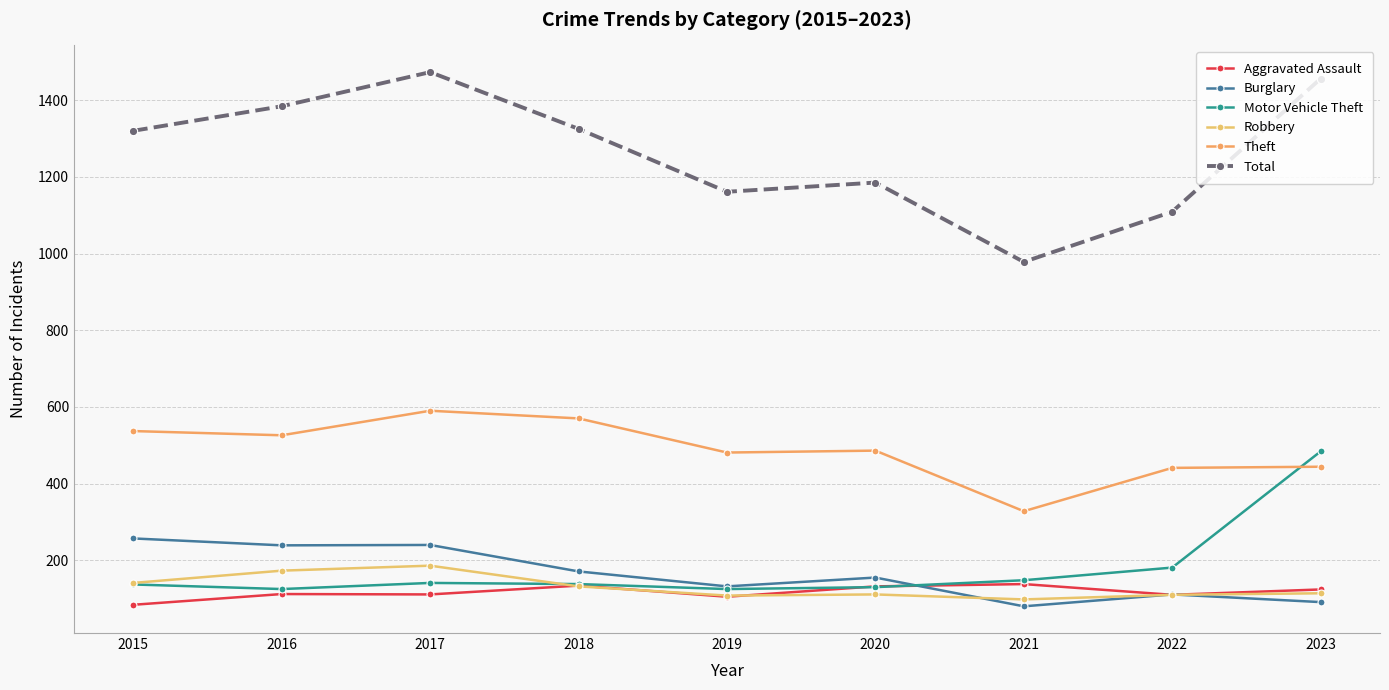

Reading left to right, list all the values displayed in this chart.

Aggravated Assault: 2015=84	2016=112	2017=111	2018=134	2019=105	2020=132	2021=138	2022=110	2023=124
Burglary: 2015=257	2016=239	2017=240	2018=171	2019=132	2020=155	2021=80	2022=111	2023=91
Motor Vehicle Theft: 2015=137	2016=125	2017=141	2018=138	2019=125	2020=130	2021=148	2022=181	2023=484
Robbery: 2015=141	2016=173	2017=186	2018=132	2019=108	2020=111	2021=98	2022=110	2023=114
Theft: 2015=537	2016=526	2017=590	2018=570	2019=481	2020=486	2021=328	2022=441	2023=444
Total: 2015=1320	2016=1384	2017=1473	2018=1325	2019=1161	2020=1185	2021=978	2022=1109	2023=1456